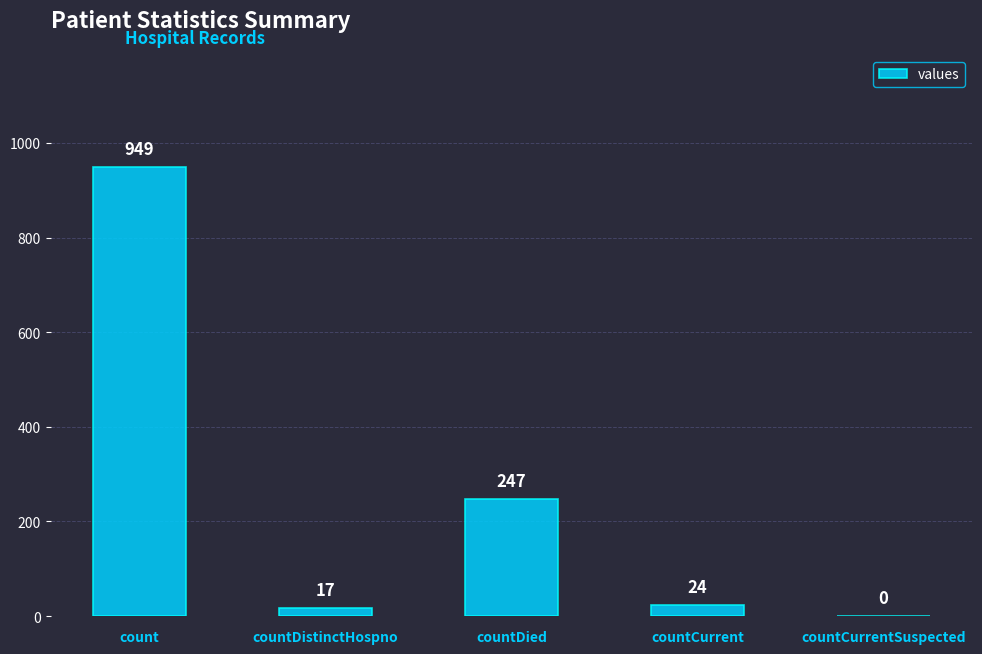

How many positive values are there?

4